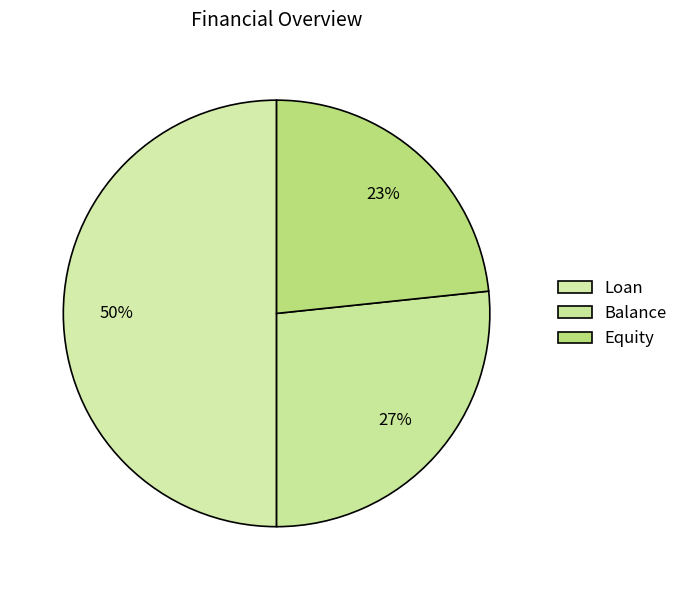

Is Balance the majority of the pie?

No